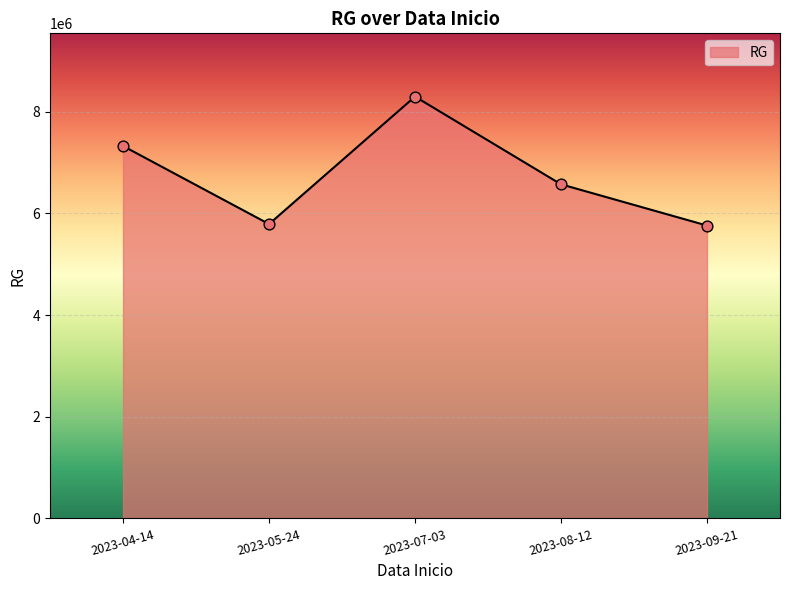

Between 2023-04-14 and 2023-09-21, which is larger?

2023-04-14